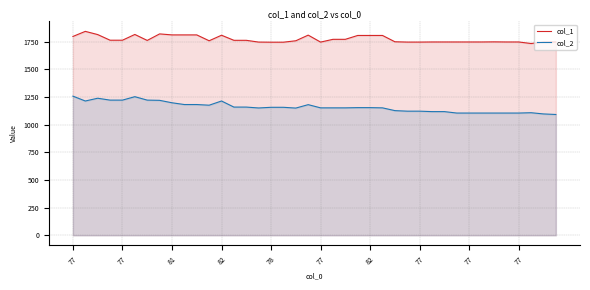

True or false: col_2 and col_1 cross at least once.

False